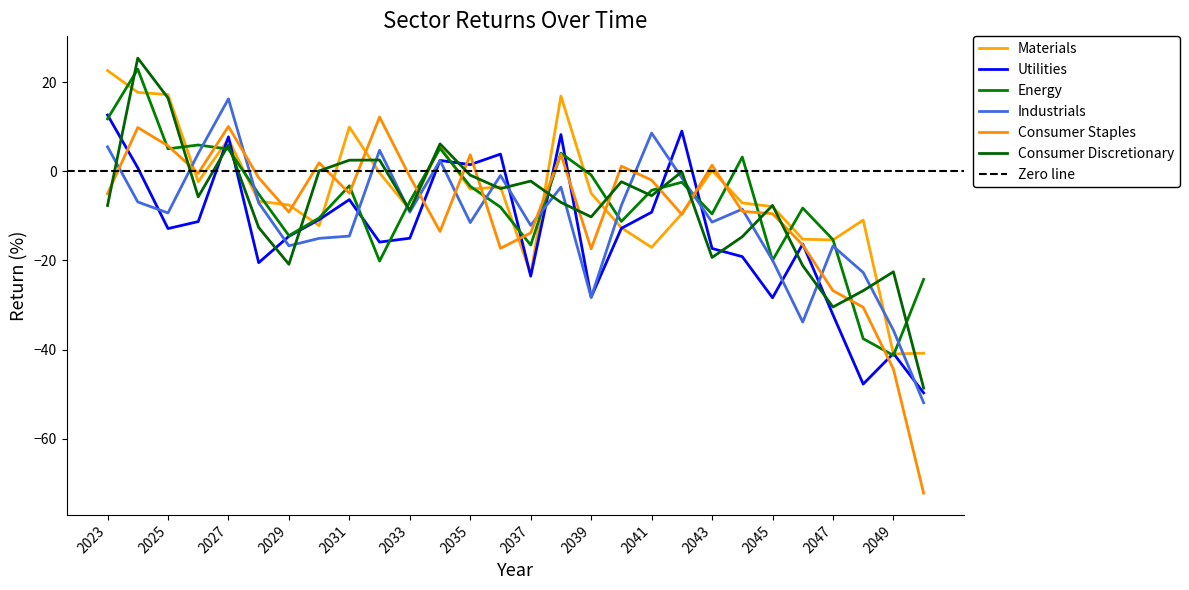

The Industrials series shows -7.0 at 2028. True or false?

True